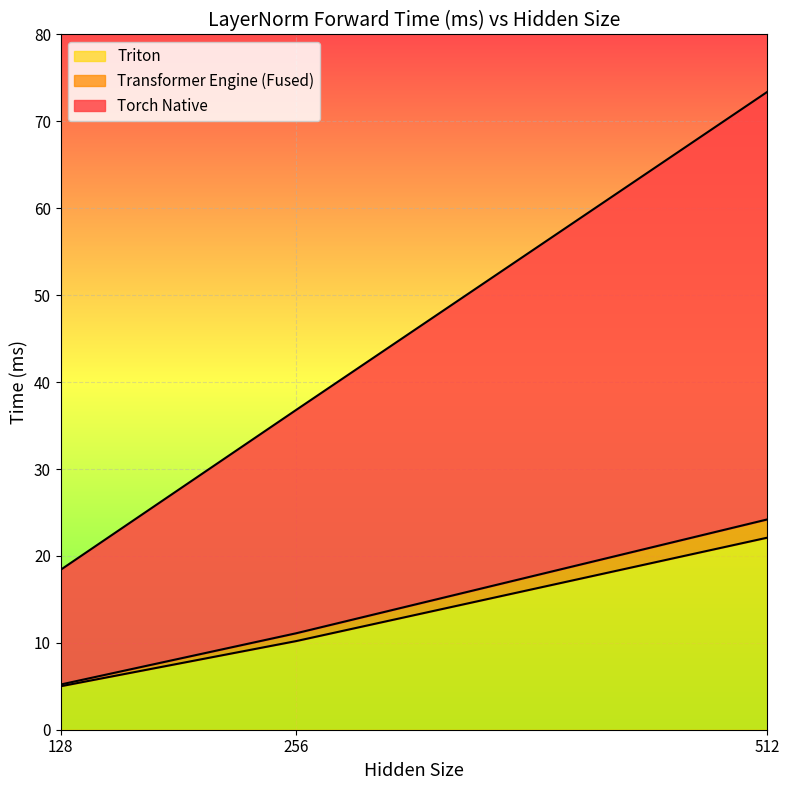

How many lines are shown in the chart?

3